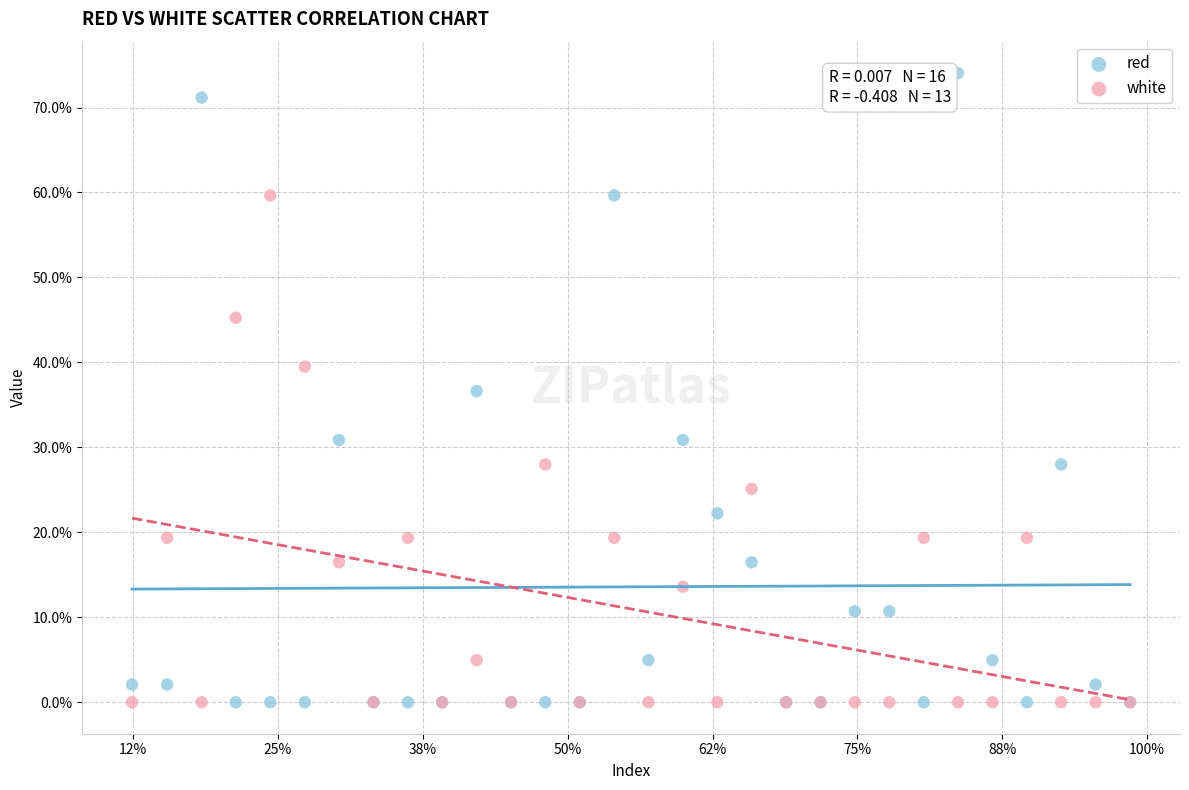

Which series contains the highest Y value?

red